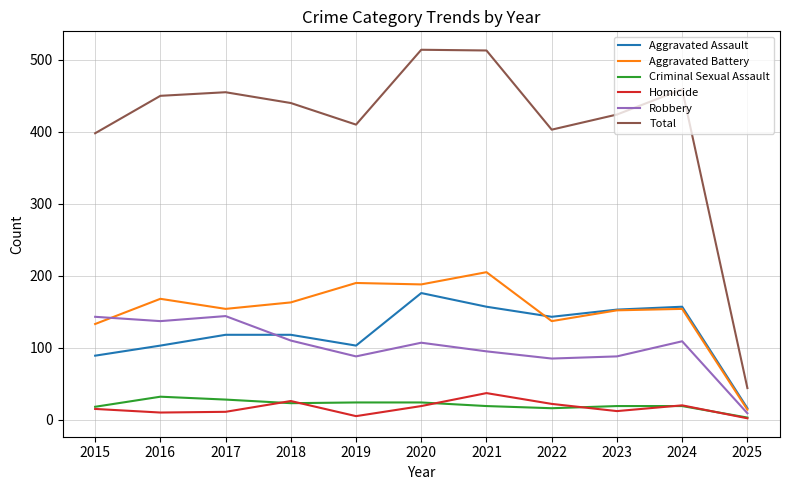

At which category does Total reach its first local peak?

2017